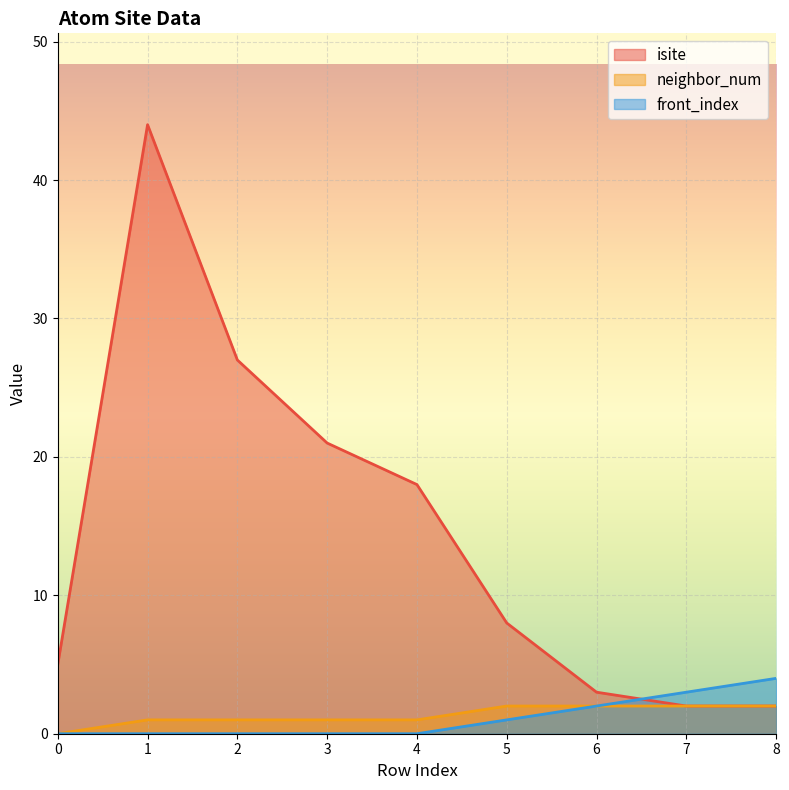

True or false: neighbor_num and front_index cross at least once.

False